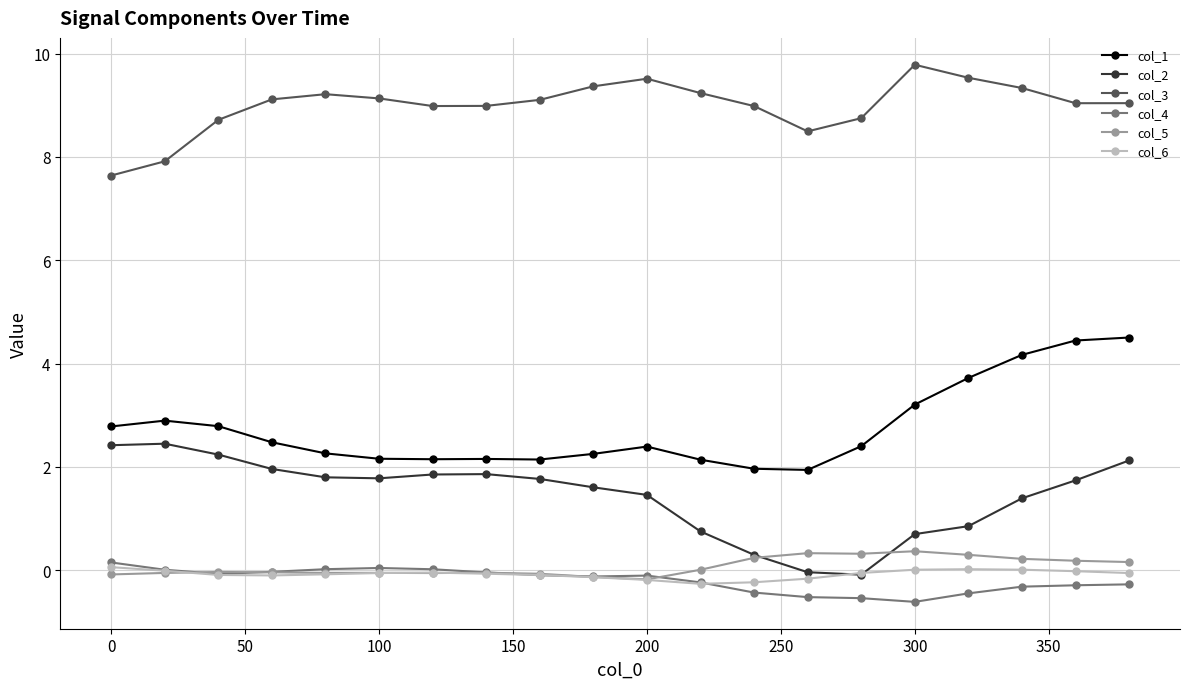

True or false: col_1 has more than 1 points higher than both neighbors.

True